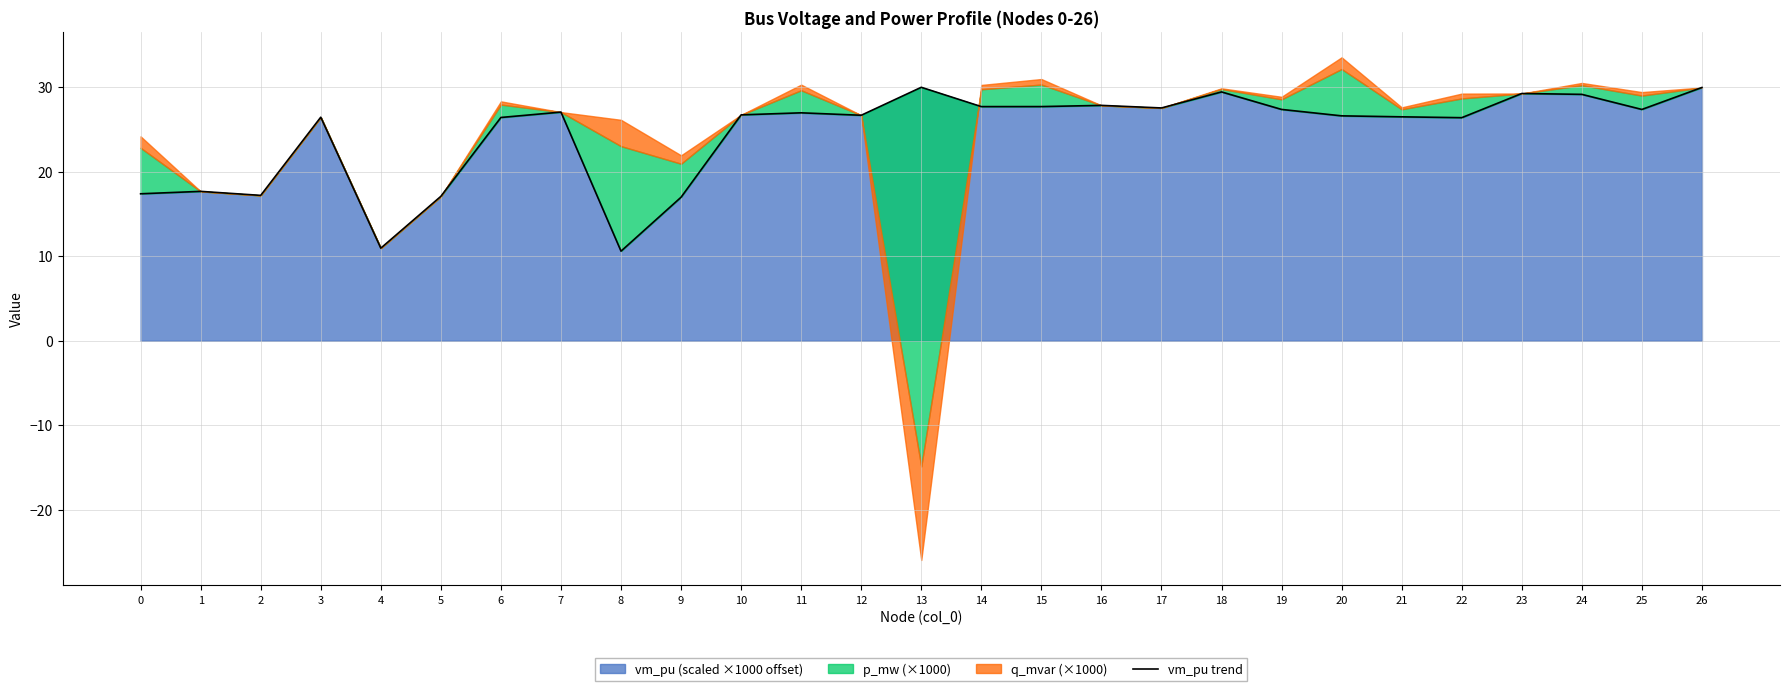

What is the minimum value for vm_pu (scaled ×1000 offset)?

10.6